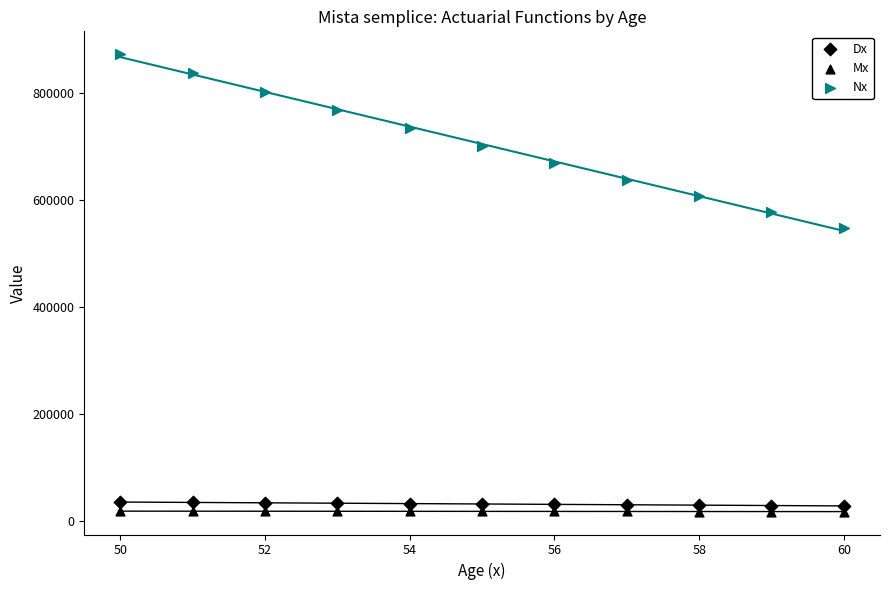

How many data points are displayed?

33